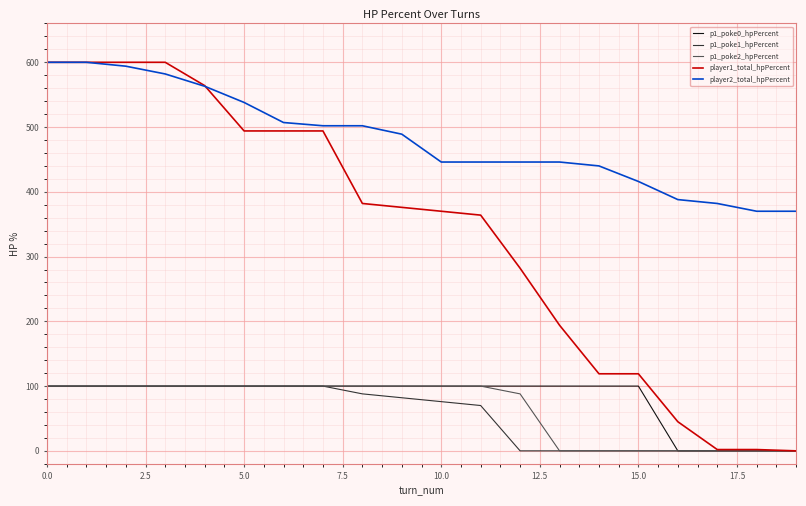

Which series has the widest spread of values?

player1_total_hpPercent